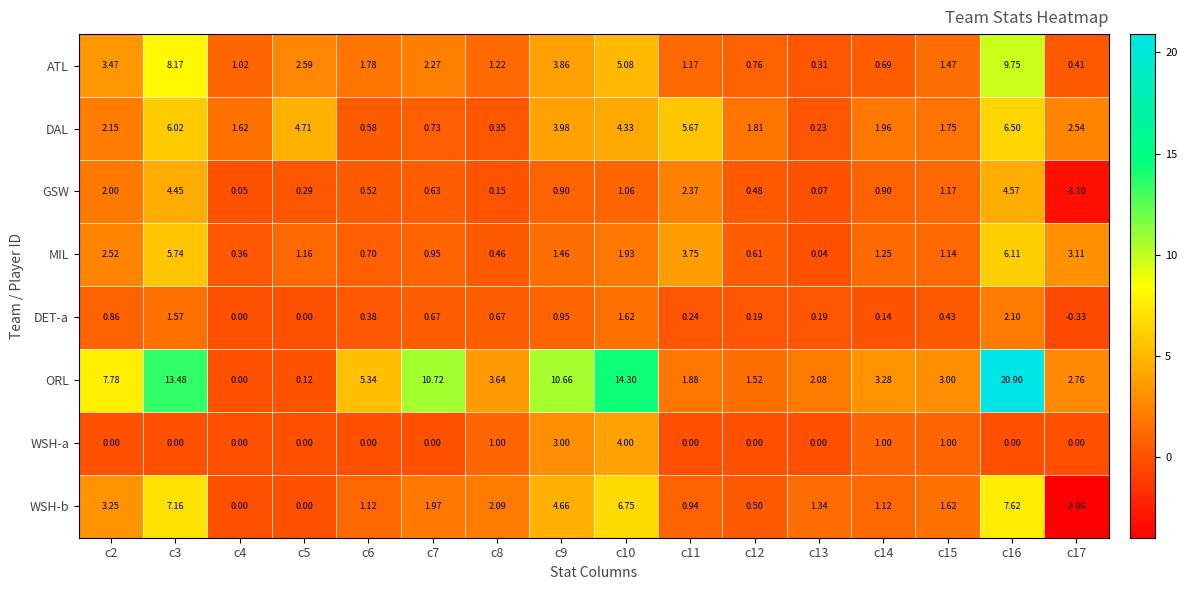

At how many categories does at least one series exceed 9?

5